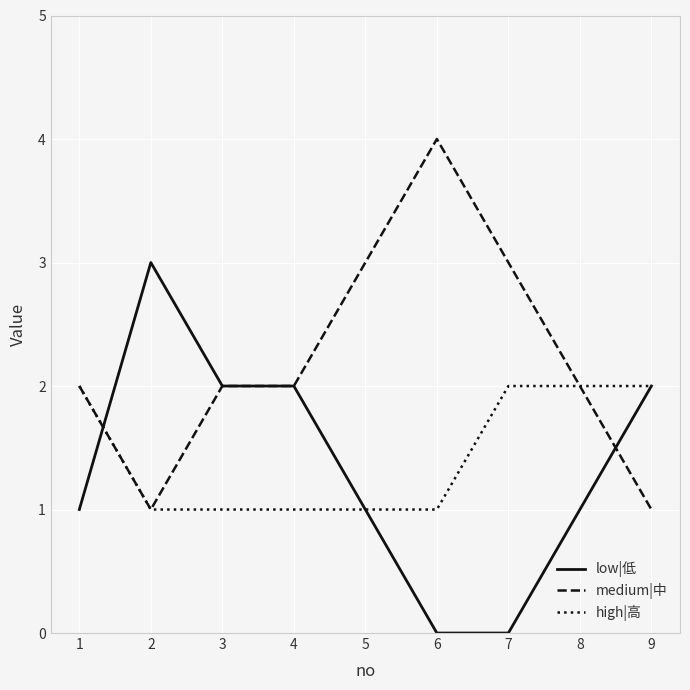

Is it true that low|低 equals 1 at 4?

False